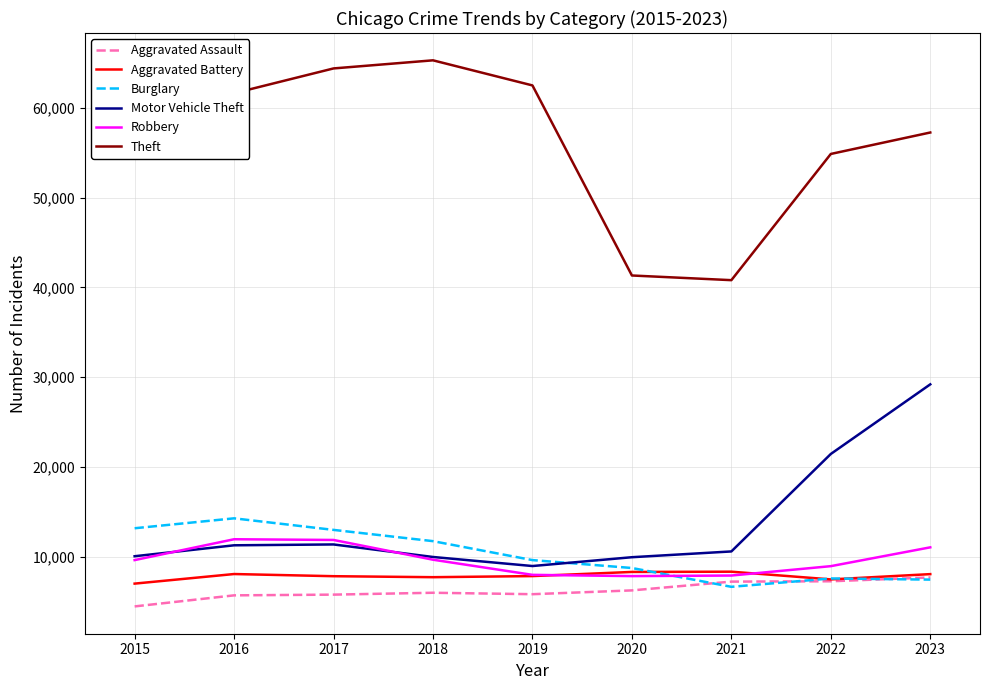

What is the difference between the Robbery values at 2015 and 2016?

2322